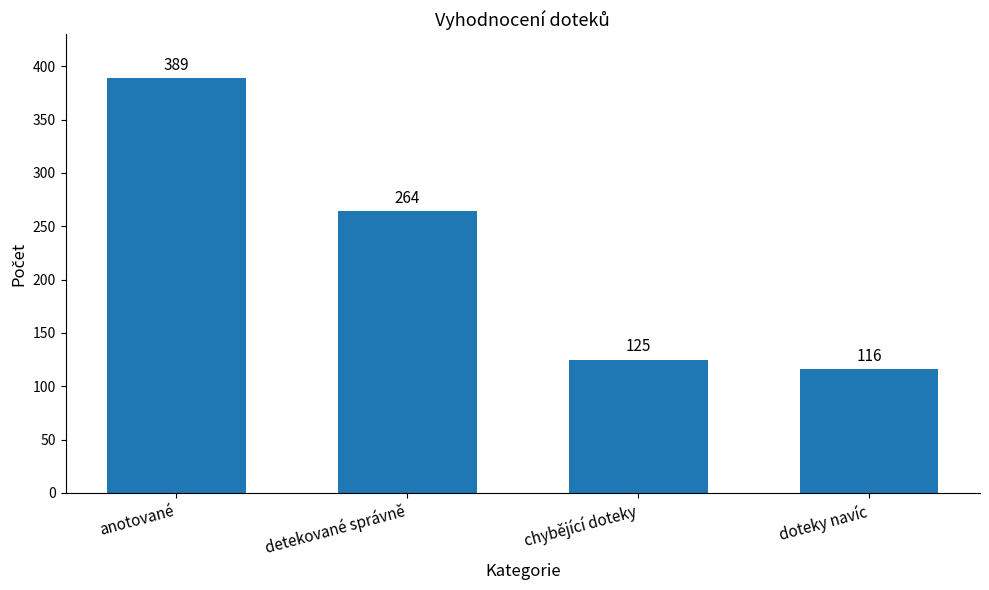

What is the difference between the values at anotované and doteky navíc?

273